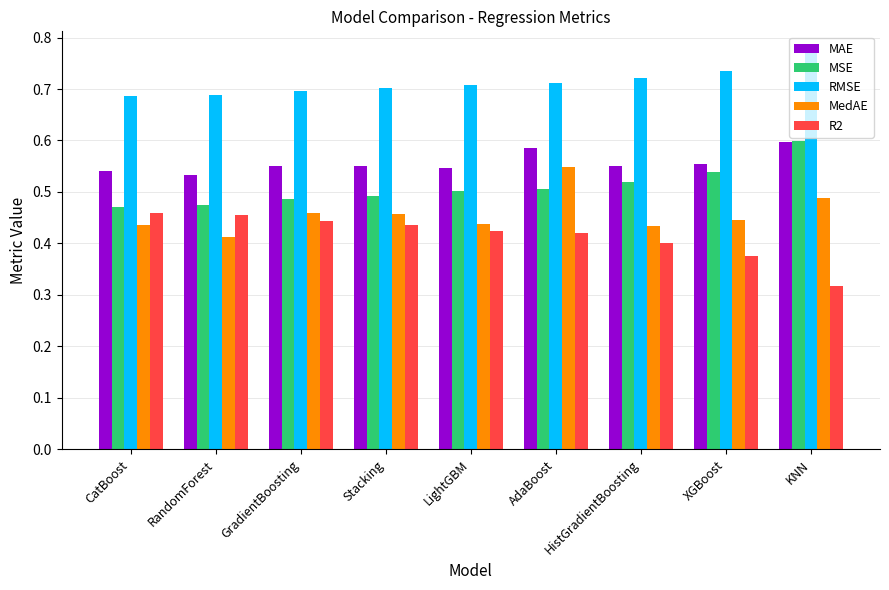

What are all the series names shown in the legend?

MAE, MSE, RMSE, MedAE, R2